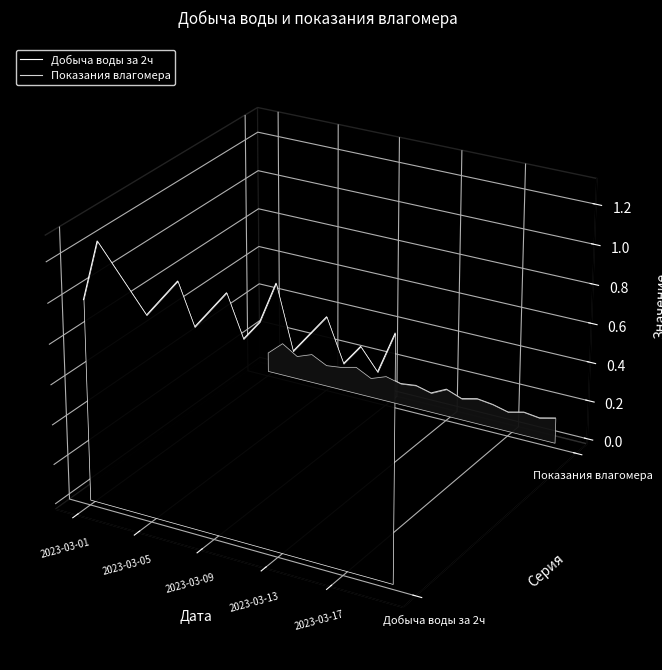

List the series in order of their overall mean, lowest first.

Показания влагомера, Добыча воды за 2ч